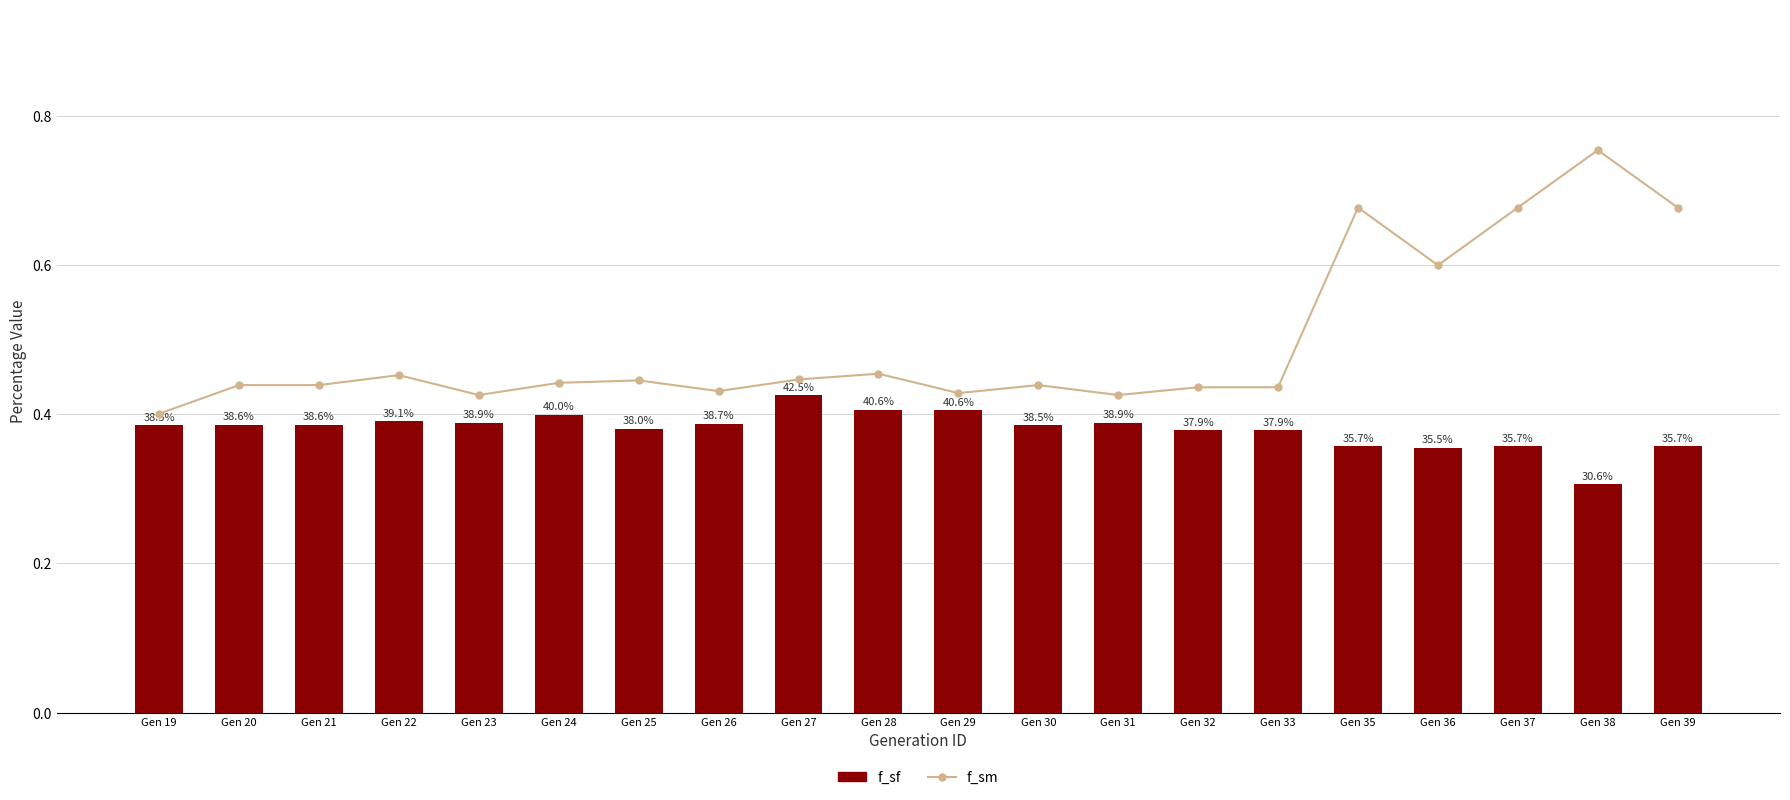

What is the difference between the highest and lowest values at Gen 20?

0.1